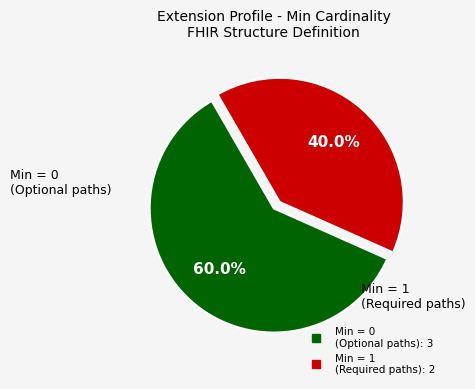

Is there any slice that represents more than half of the pie?

Yes